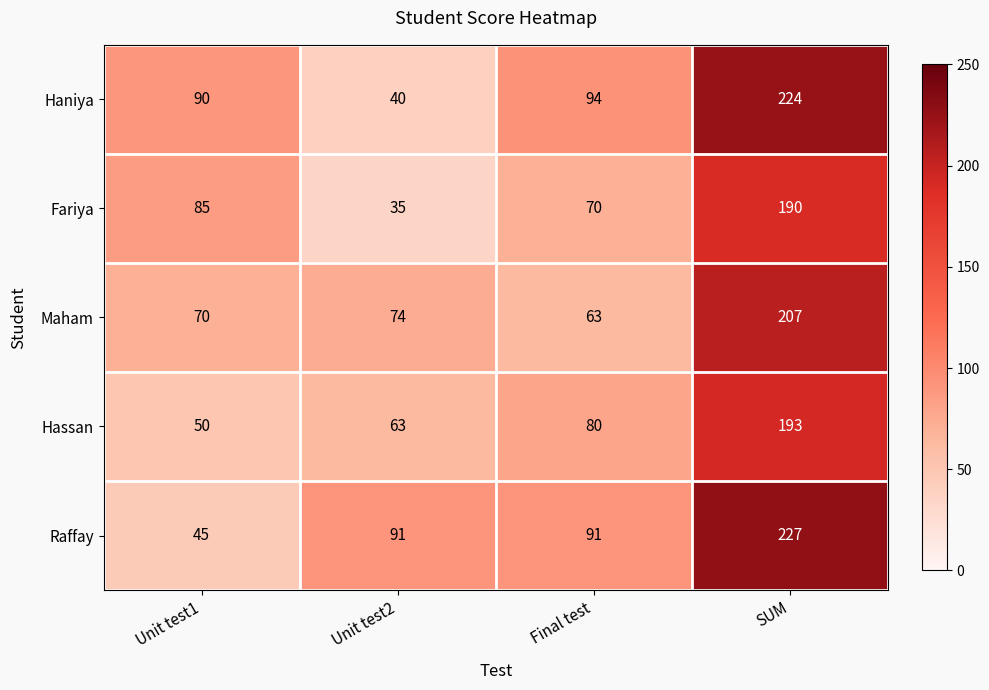

What is the difference between the maximum and minimum values in the Haniya series?

184